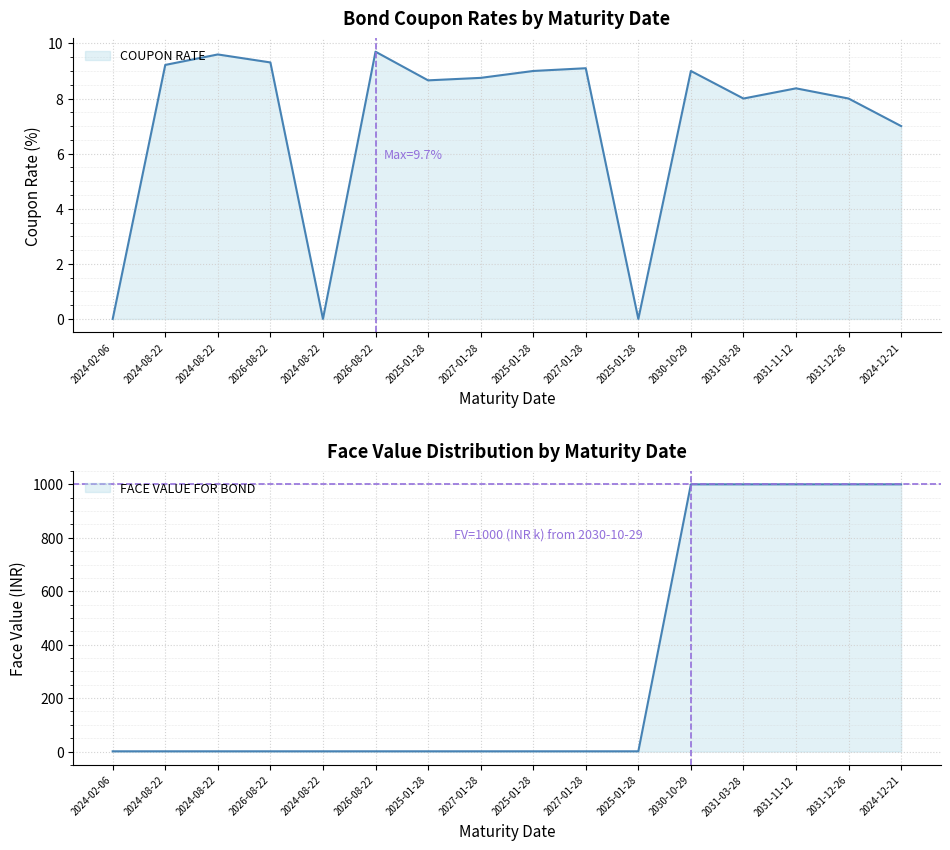

After their last crossing, which series has the higher values: COUPON RATE or FACE VALUE (thousands)?

FACE VALUE (thousands)